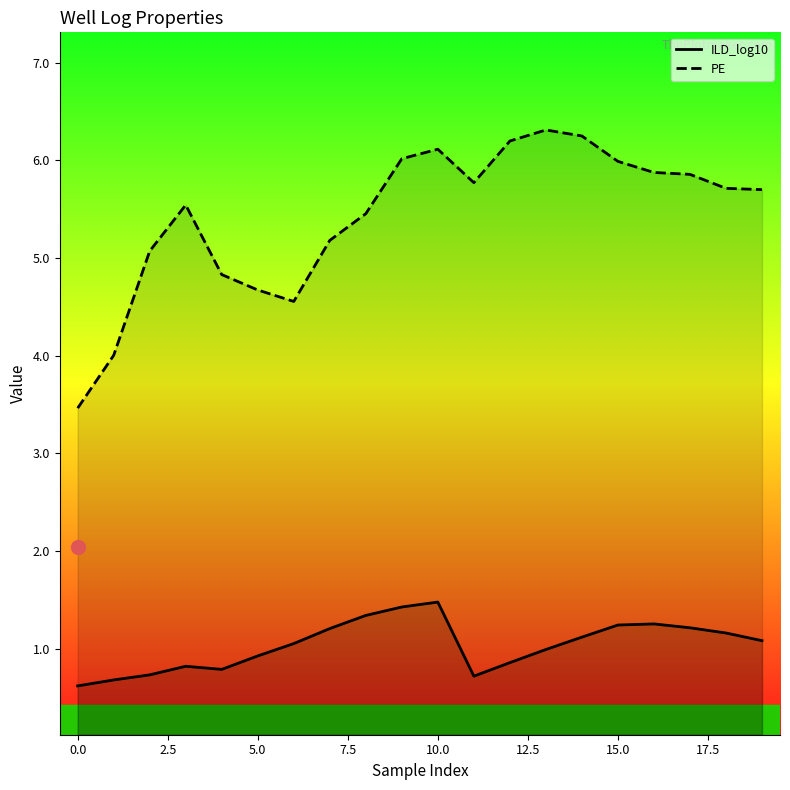

Which series has the largest range (max minus min)?

PE